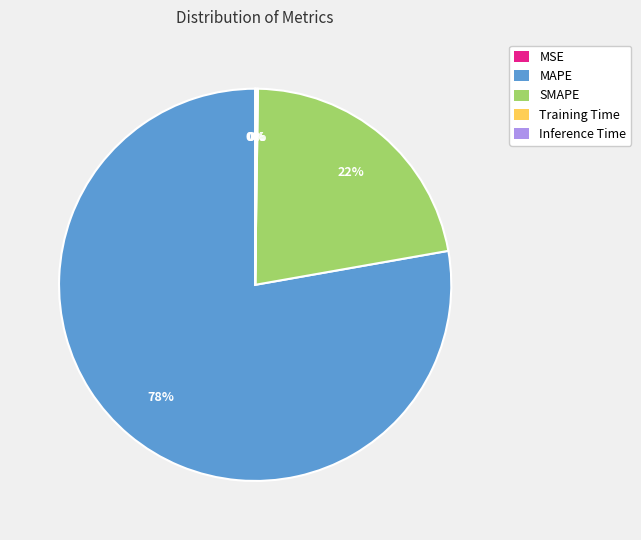

To the nearest percent, what is the average slice percentage?

20%